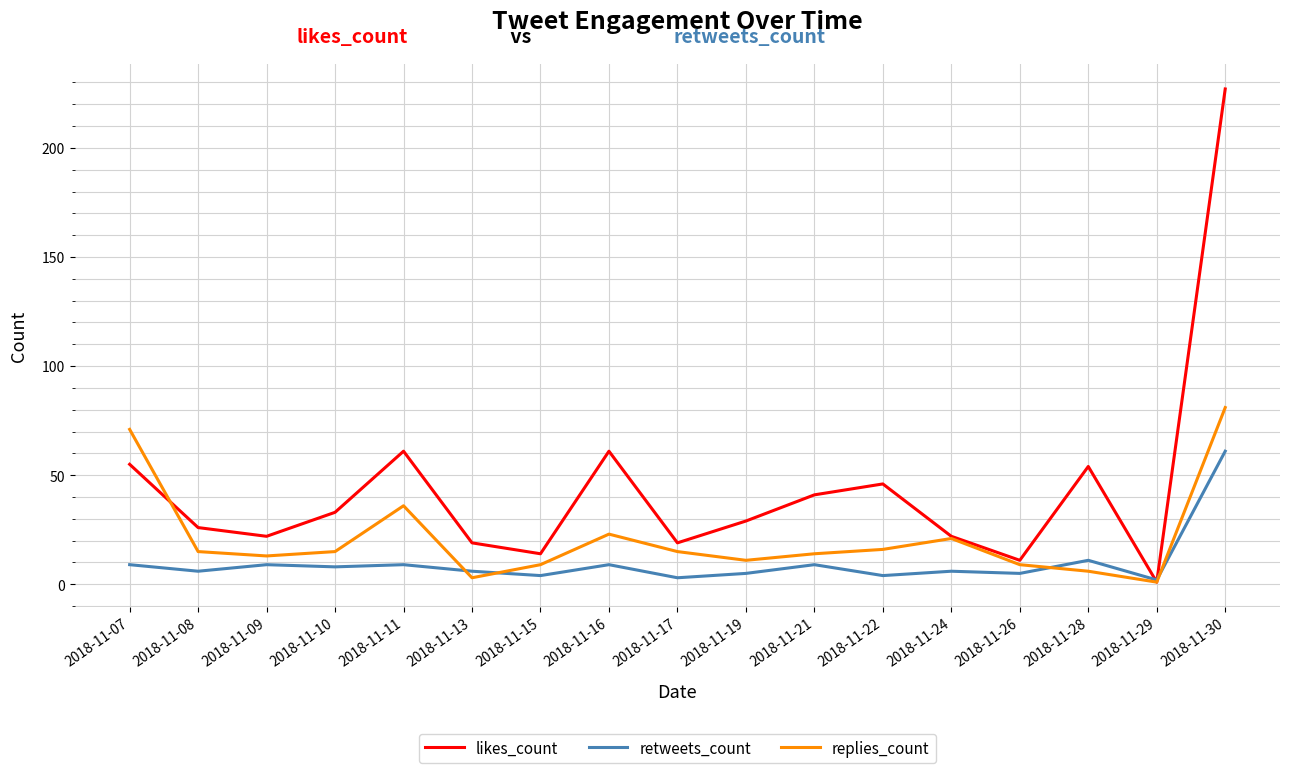

Reading left to right, what are all the values shown in this chart?

likes_count: 2018-11-07=55	2018-11-08=26	2018-11-09=22	2018-11-10=33	2018-11-11=61	2018-11-13=19	2018-11-15=14	2018-11-16=61	2018-11-17=19	2018-11-19=29	2018-11-21=41	2018-11-22=46	2018-11-24=22	2018-11-26=11	2018-11-28=54	2018-11-29=1	2018-11-30=227
retweets_count: 2018-11-07=9	2018-11-08=6	2018-11-09=9	2018-11-10=8	2018-11-11=9	2018-11-13=6	2018-11-15=4	2018-11-16=9	2018-11-17=3	2018-11-19=5	2018-11-21=9	2018-11-22=4	2018-11-24=6	2018-11-26=5	2018-11-28=11	2018-11-29=2	2018-11-30=61
replies_count: 2018-11-07=71	2018-11-08=15	2018-11-09=13	2018-11-10=15	2018-11-11=36	2018-11-13=3	2018-11-15=9	2018-11-16=23	2018-11-17=15	2018-11-19=11	2018-11-21=14	2018-11-22=16	2018-11-24=21	2018-11-26=9	2018-11-28=6	2018-11-29=1	2018-11-30=81